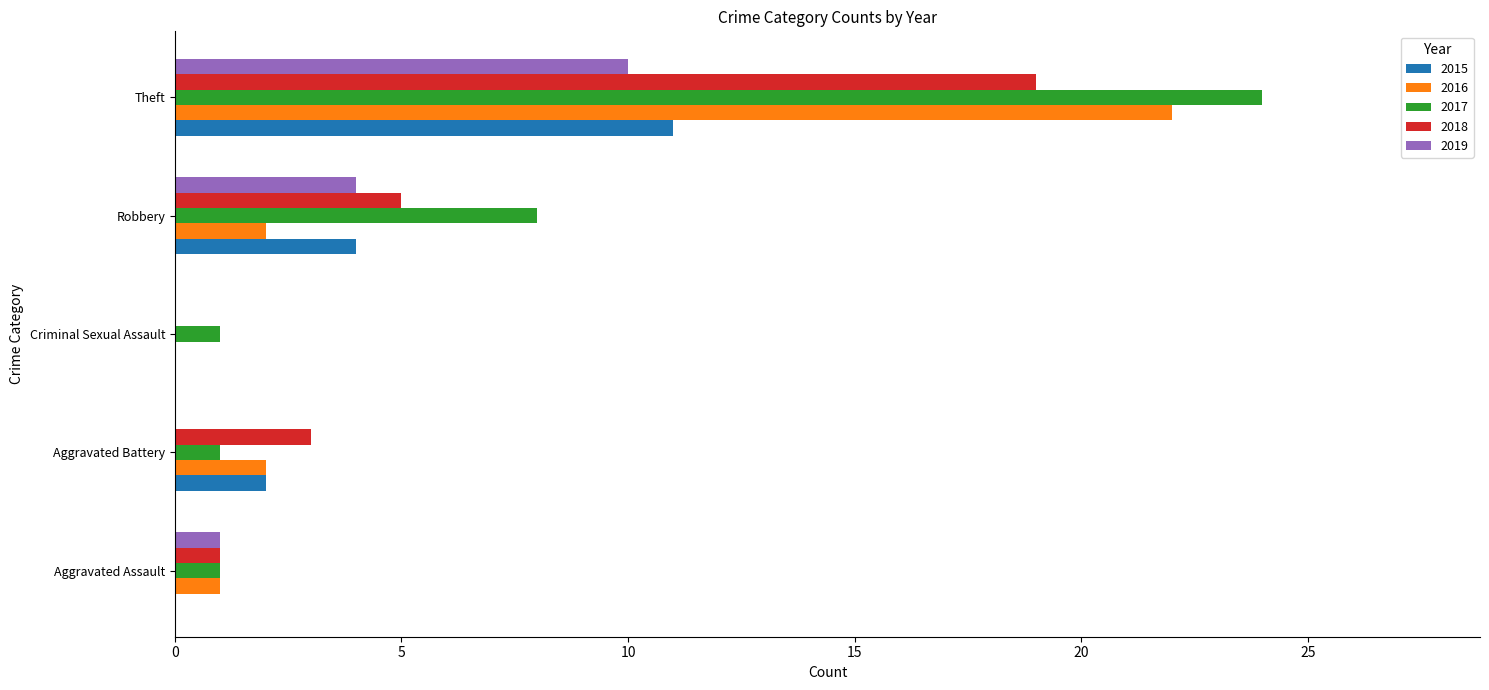

At which category does the chart reach its peak across all series?

Theft